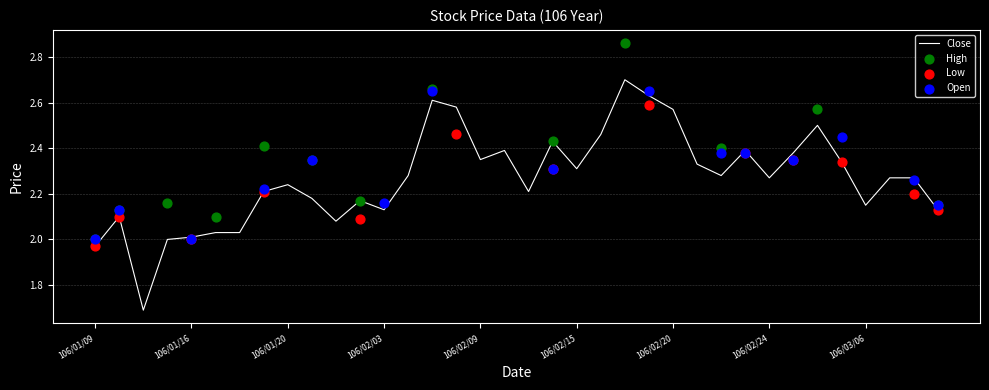

At how many categories does at least one series exceed 2?

34